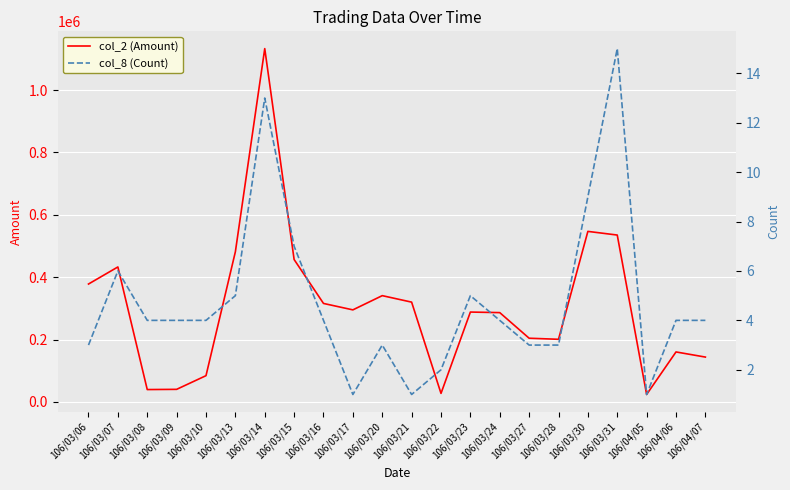

Rank the series by their maximum value, from lowest to highest.

col_8 (Count), col_2 (Amount)